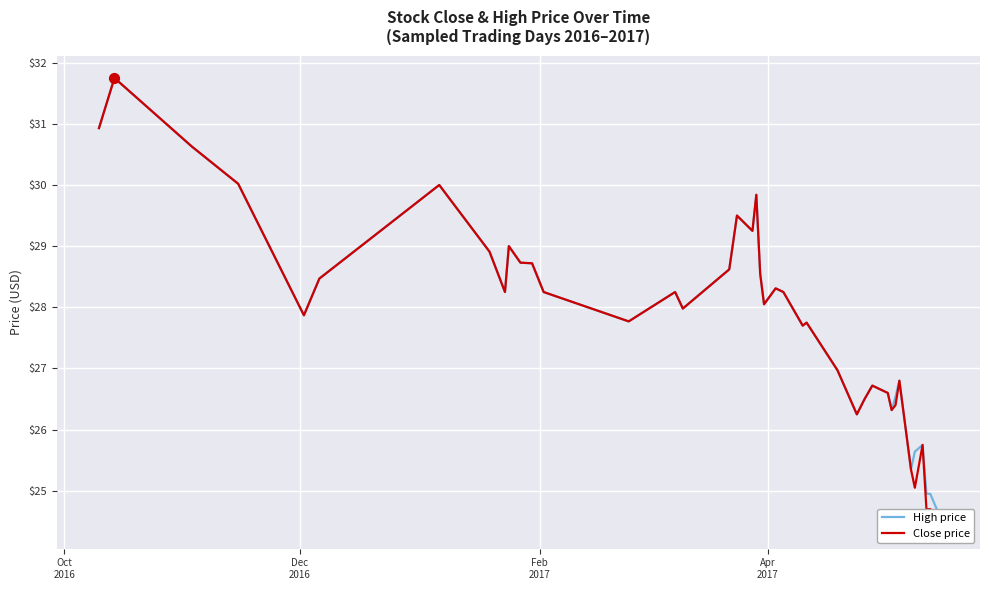

What are all the series names shown in the legend?

High price, Close price